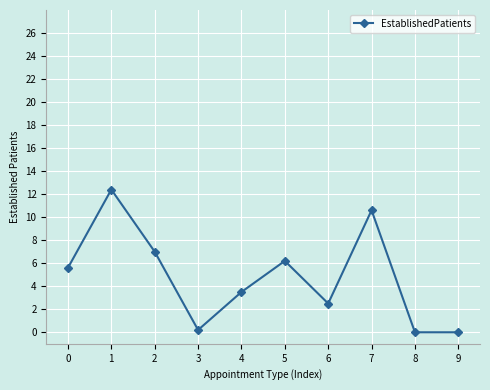

How many data points does each series have?

10